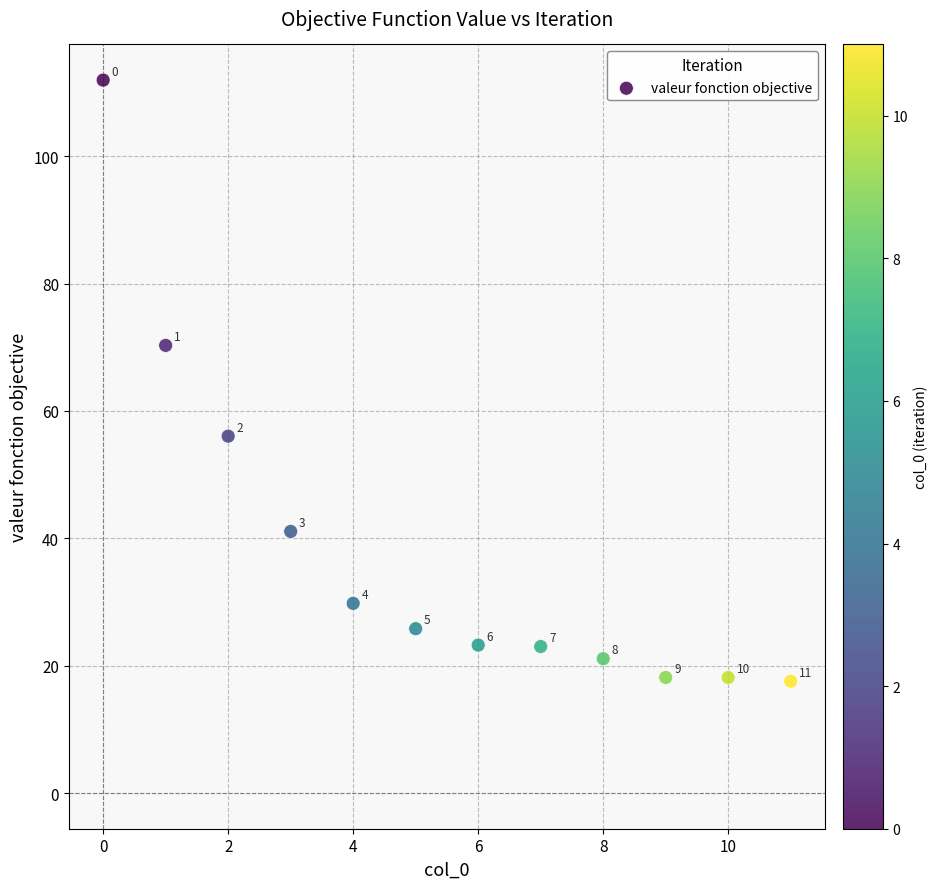

What is the average Y value?

38.0